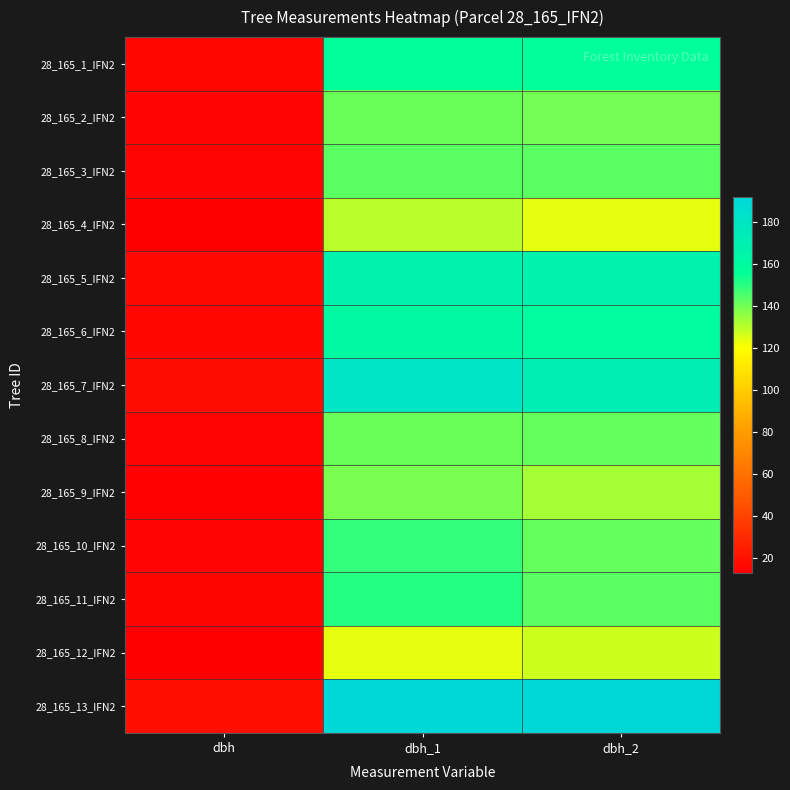

Which has a higher value, dbh_2 or dbh_1?

dbh_2